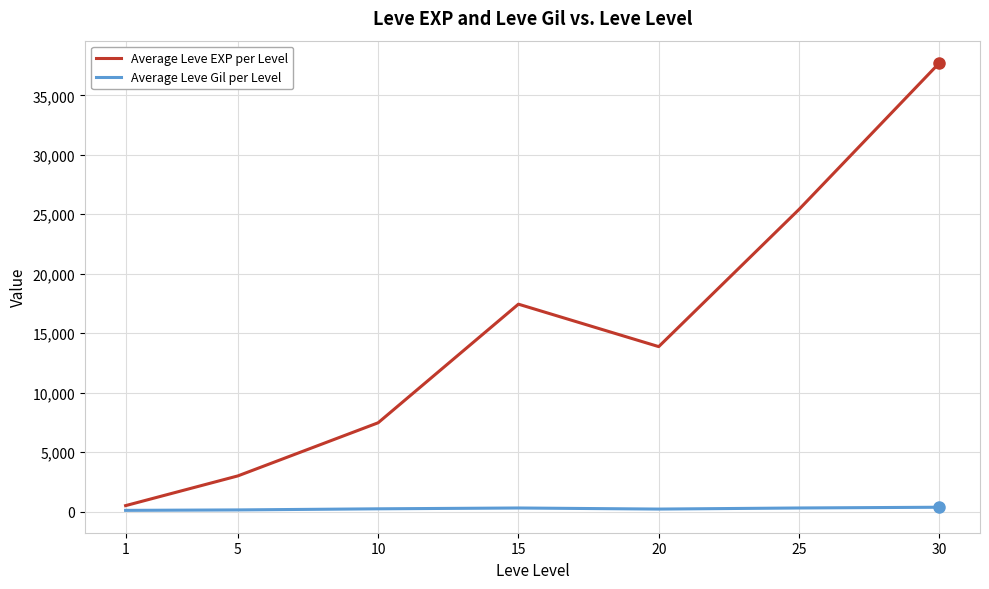

Is the value of Average Leve EXP per Level at 20 greater than the value of Average Leve Gil per Level at 1?

Yes